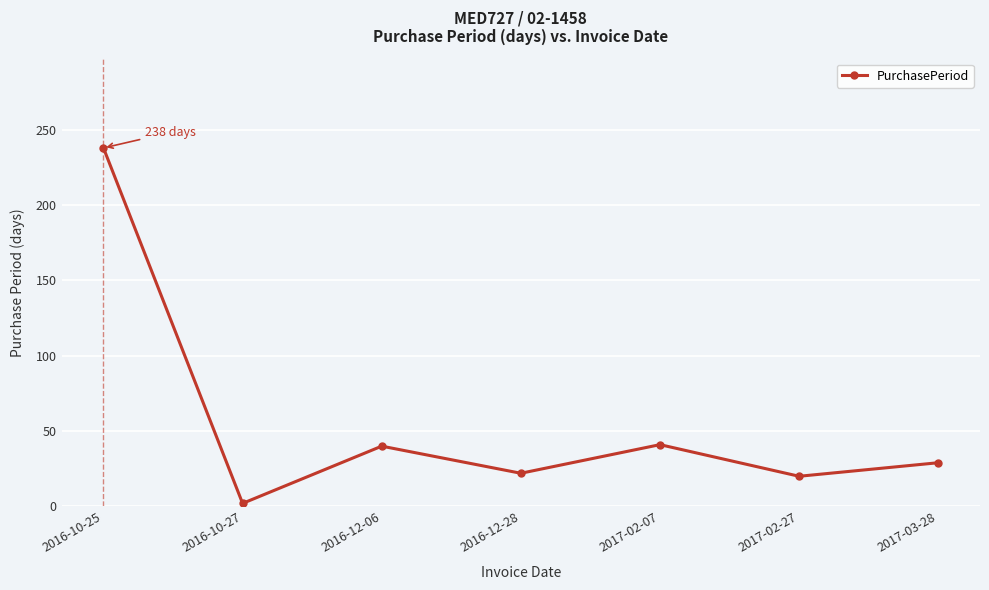

The value at 2017-02-07 is 11. True or false?

False